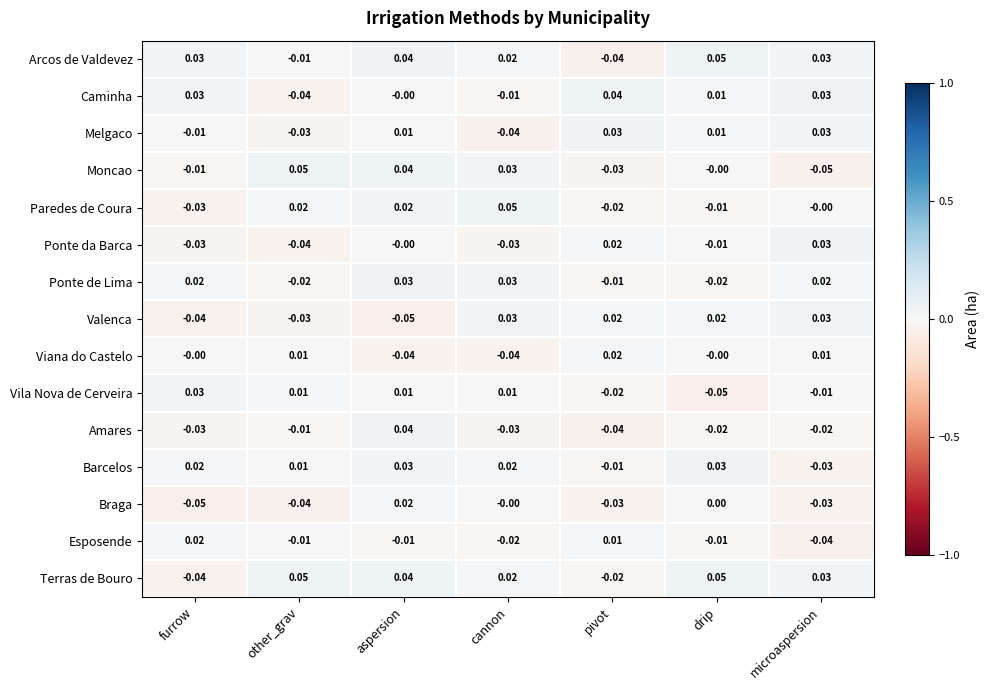

At which category is the sum across all series the highest?

aspersion